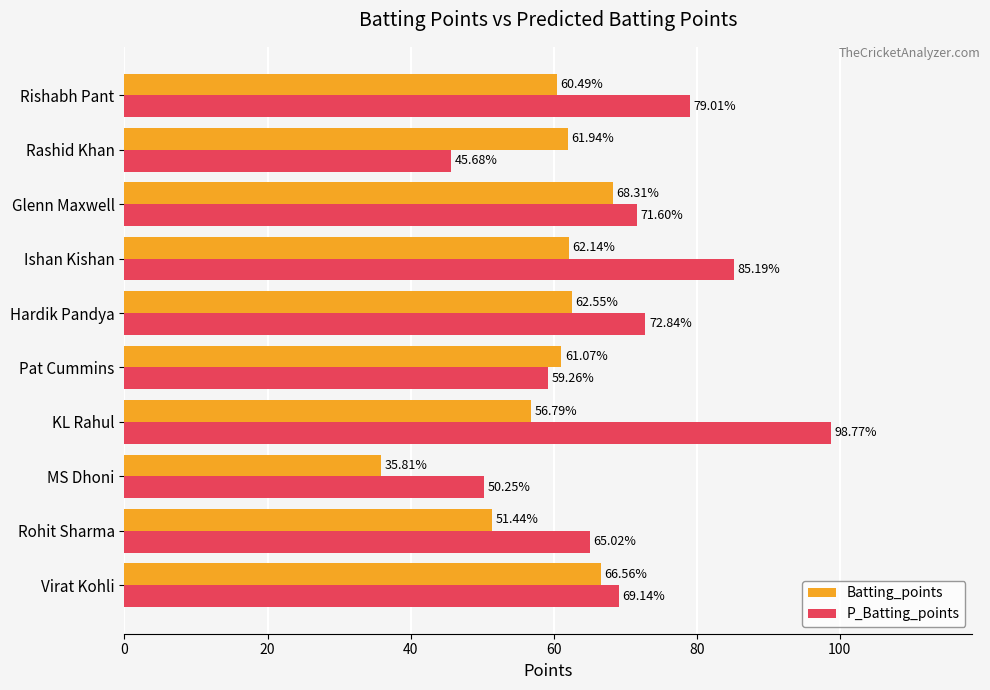

Which series changed the most between Pat Cummins and Ishan Kishan?

P_Batting_points